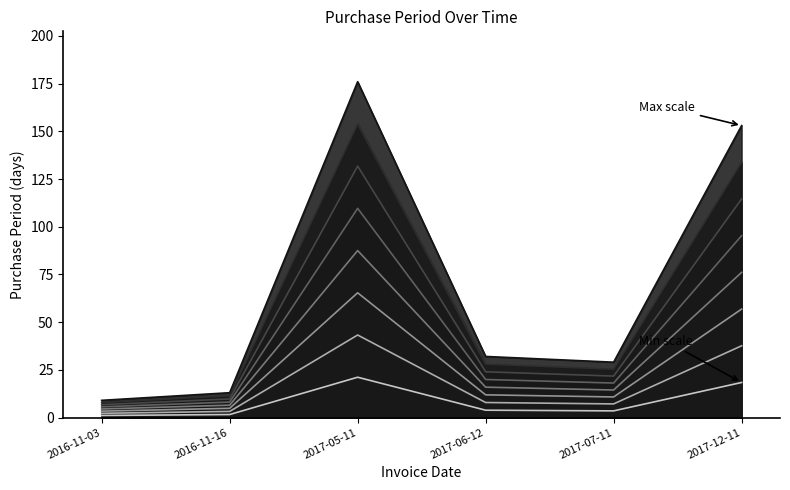

How many lines are shown in the chart?

8